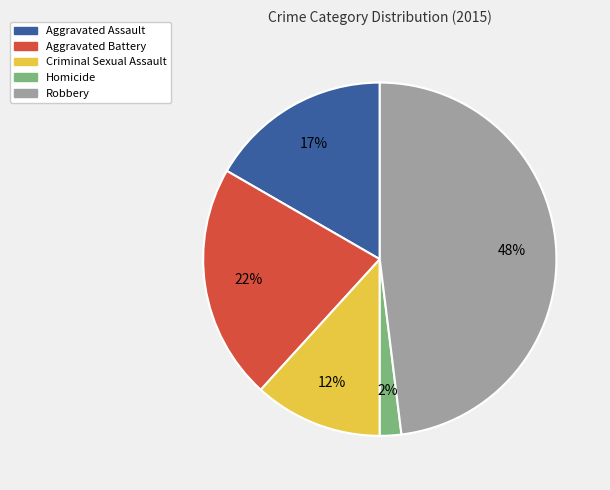

Combined, do Aggravated Assault and Aggravated Battery account for over 50%?

No